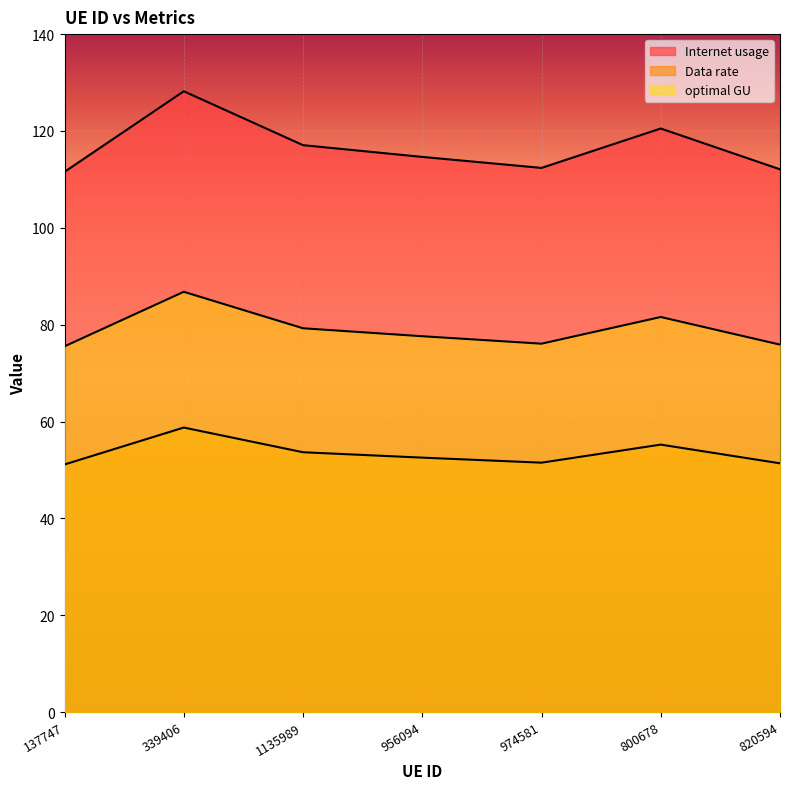

Reading left to right, transcribe all the data shown in this chart.

Internet usage: 137747=111.6	339406=128.2	1135989=117.1	956094=114.6	974581=112.4	800678=120.5	820594=112.1
Data rate: 137747=51.1	339406=58.8	1135989=53.7	956094=52.5	974581=51.5	800678=55.2	820594=51.4
optimal GU: 137747=75.5	339406=86.8	1135989=79.3	956094=77.6	974581=76.1	800678=81.6	820594=75.9